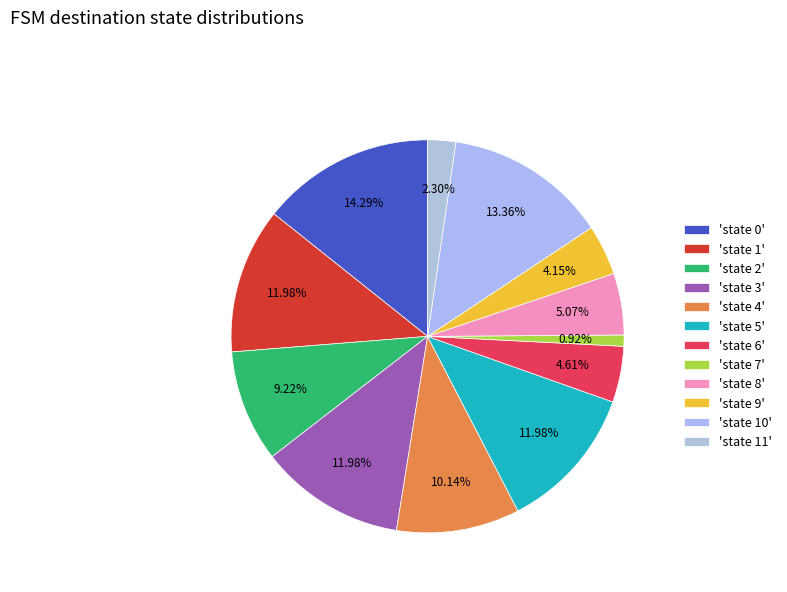

Does any single category account for the majority?

No